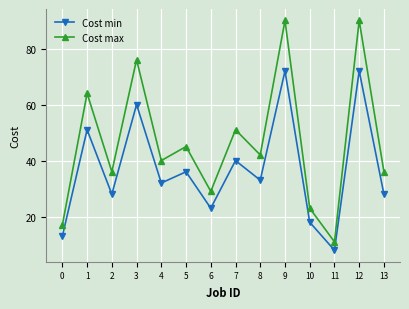

Is it true that Cost max equals 17 at 0?

True